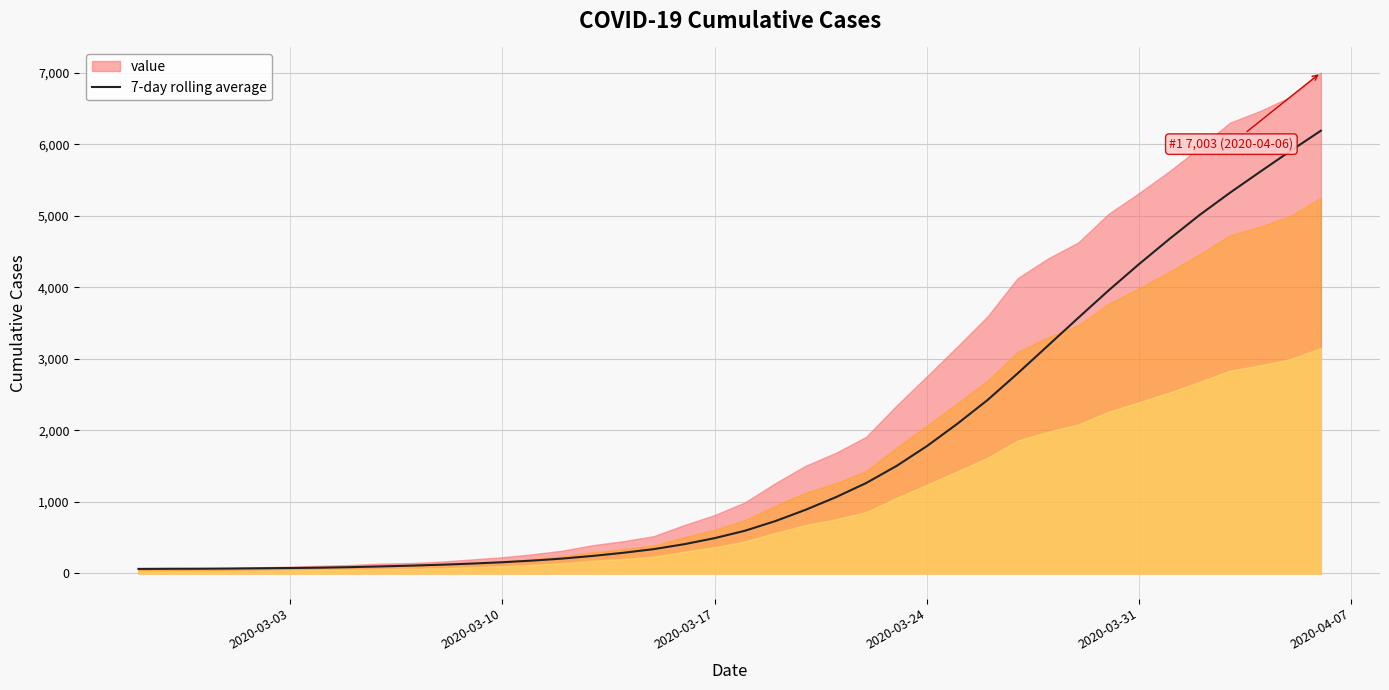

What is the highest value of the 7-day rolling average series?

6189.3